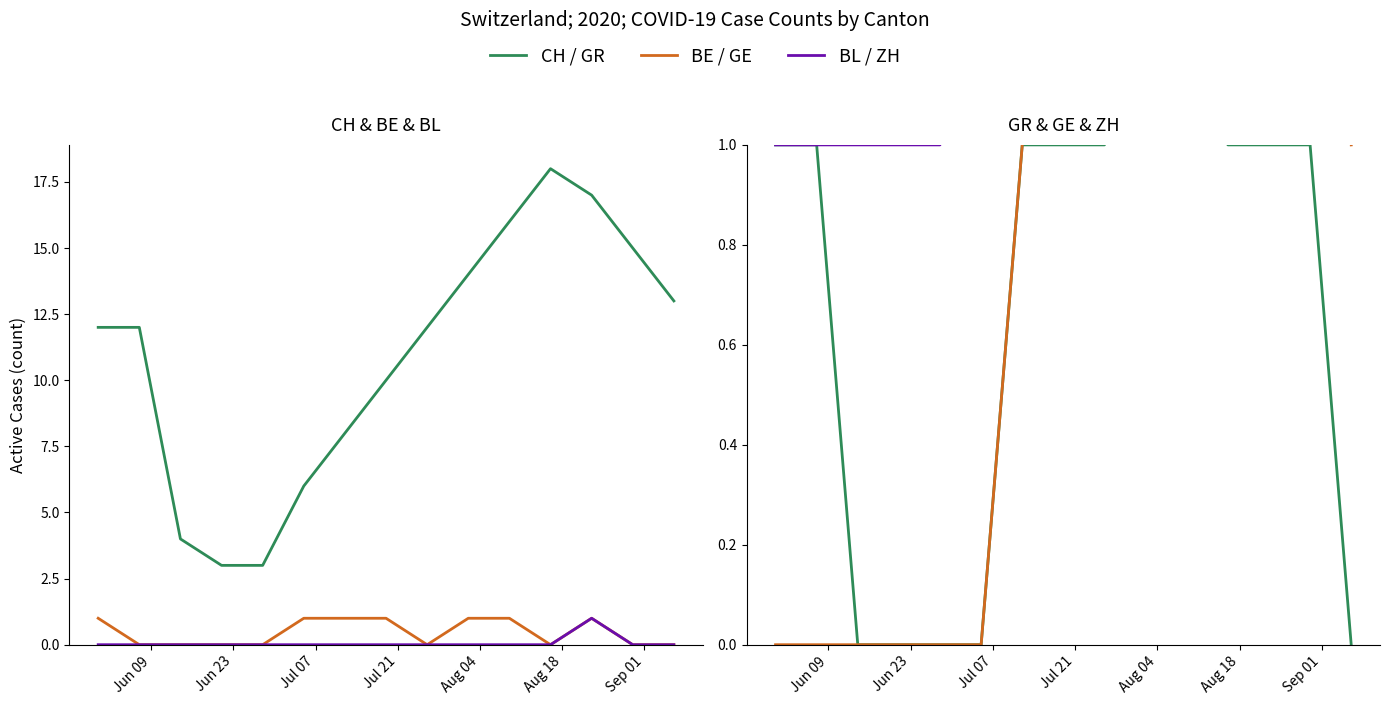

Which category has the lowest value across all series?

Jun 23